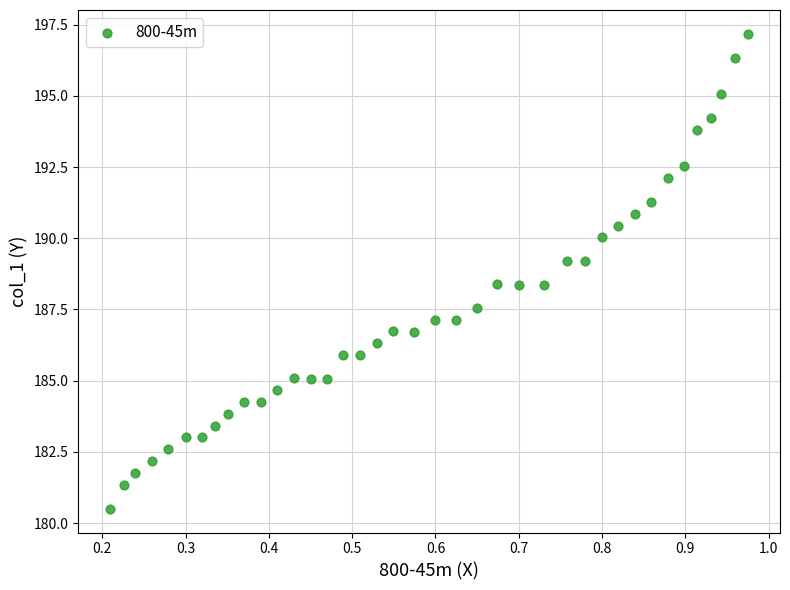

What is the range of X values (max minus min)?

0.8